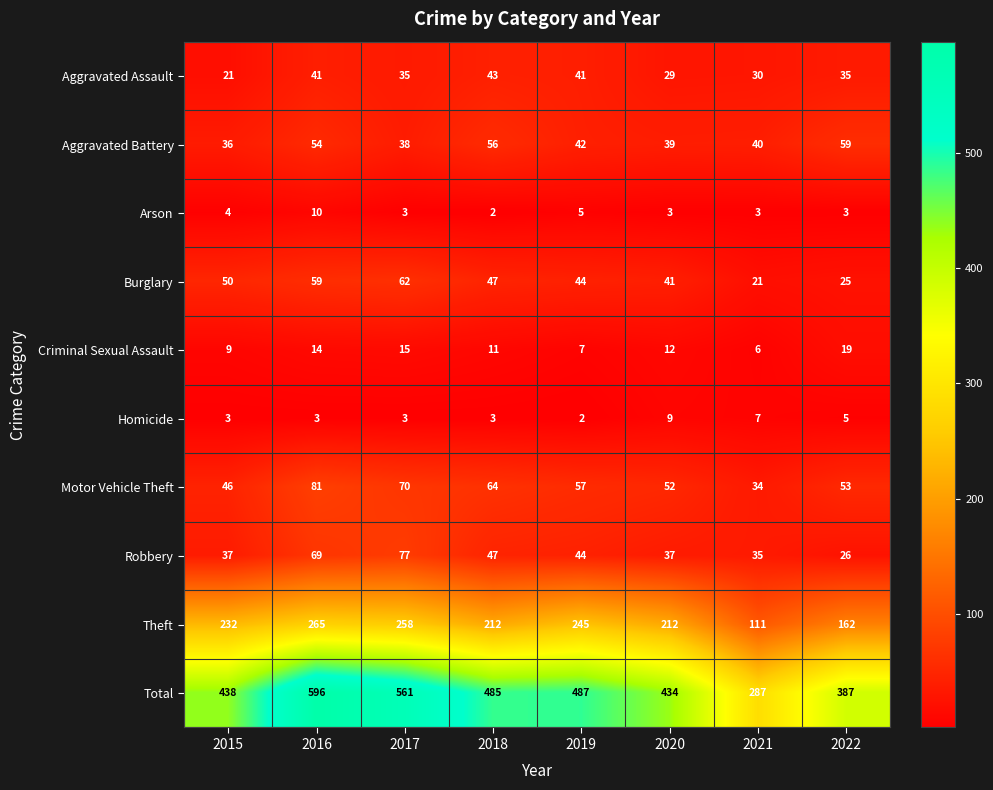

What is the greatest value displayed?

596